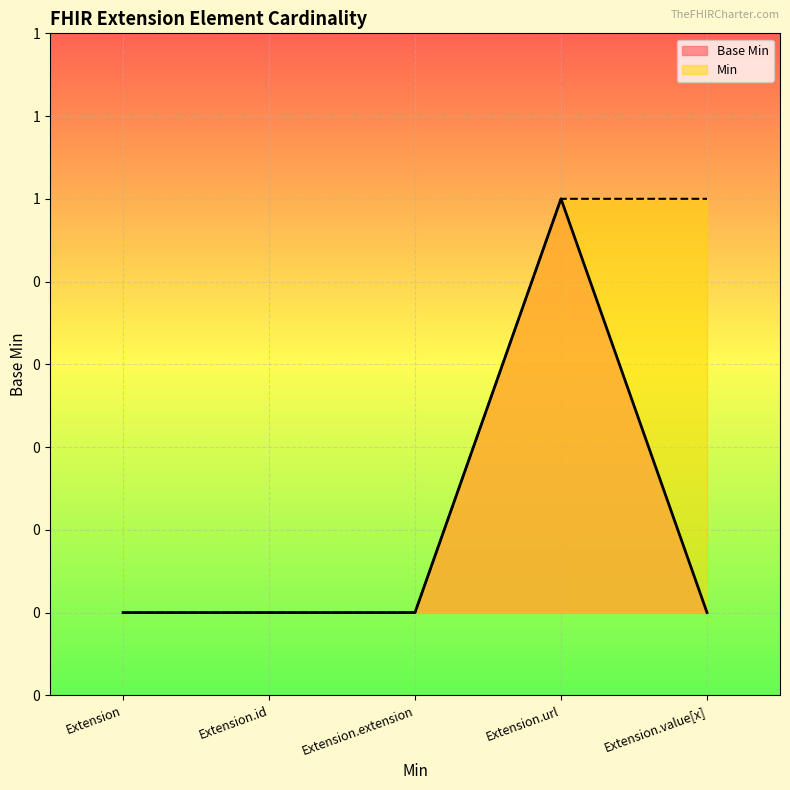

What position from the right is Extension.url?

2